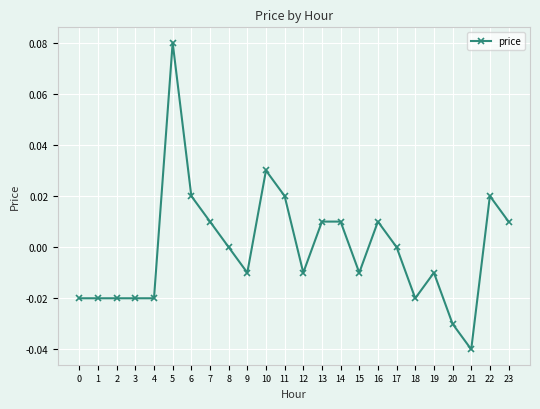

The value at 19 is -0.0. True or false?

True